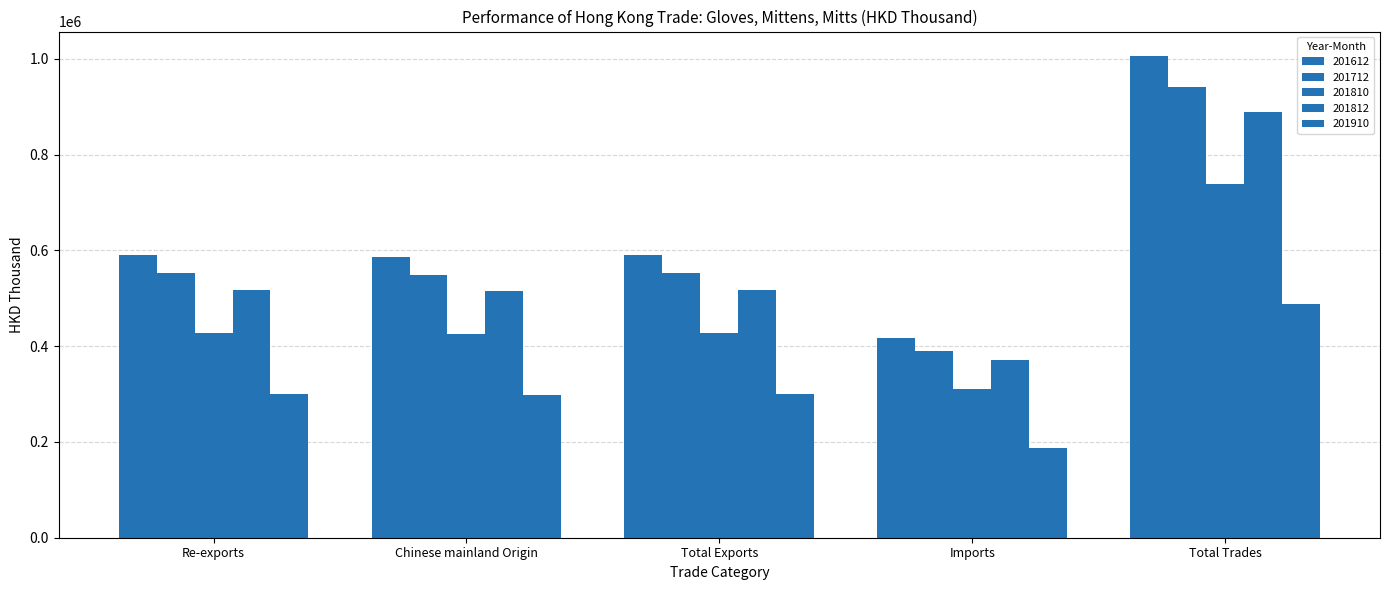

Count the number of data series in this chart.

5